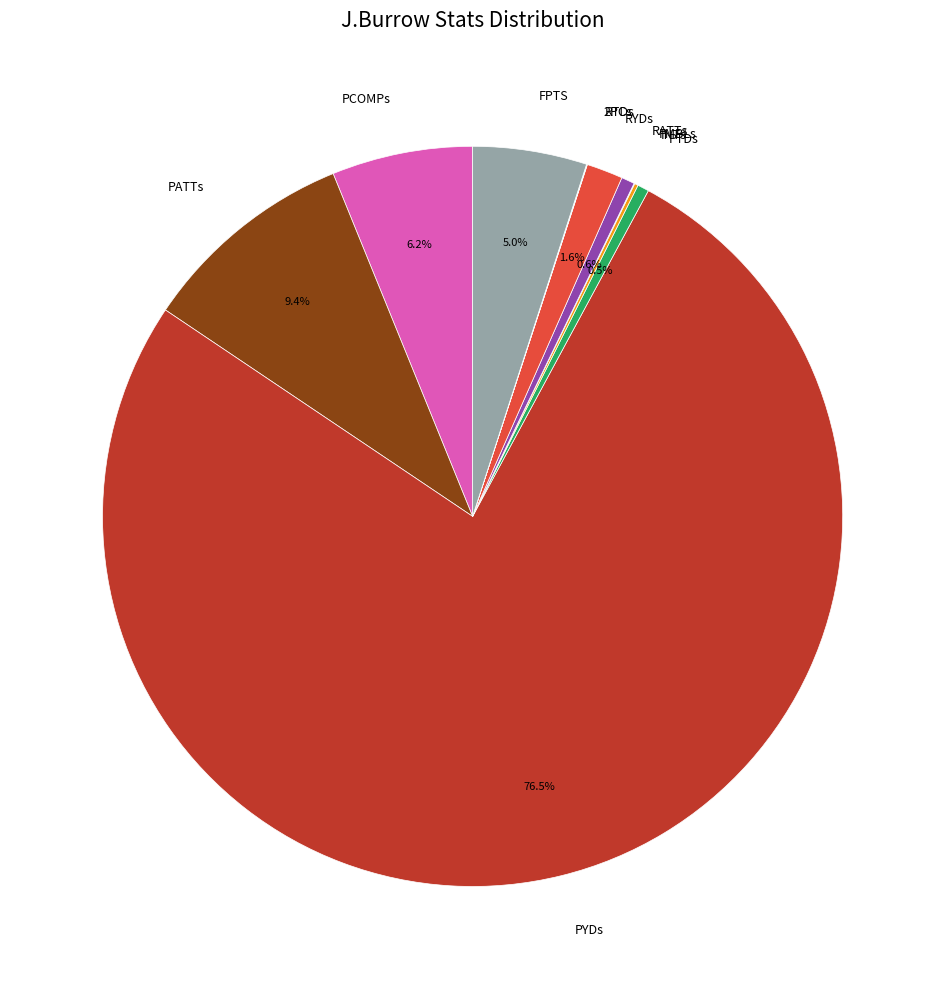

Is there any slice that represents more than half of the pie?

Yes